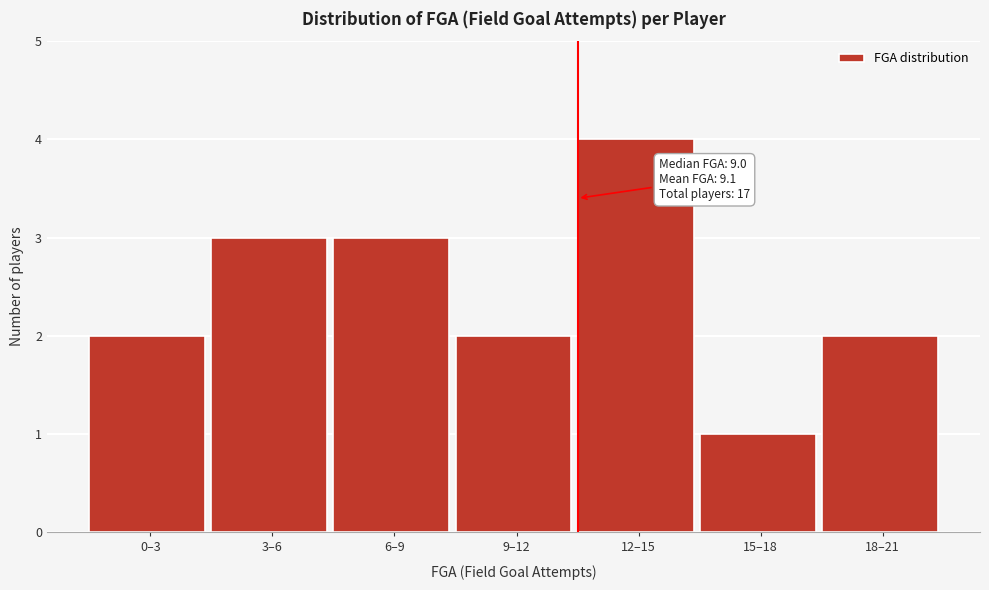

Reading left to right, transcribe all the data shown in this chart.

0–3=2	3–6=3	6–9=3	9–12=2	12–15=4	15–18=1	18–21=2